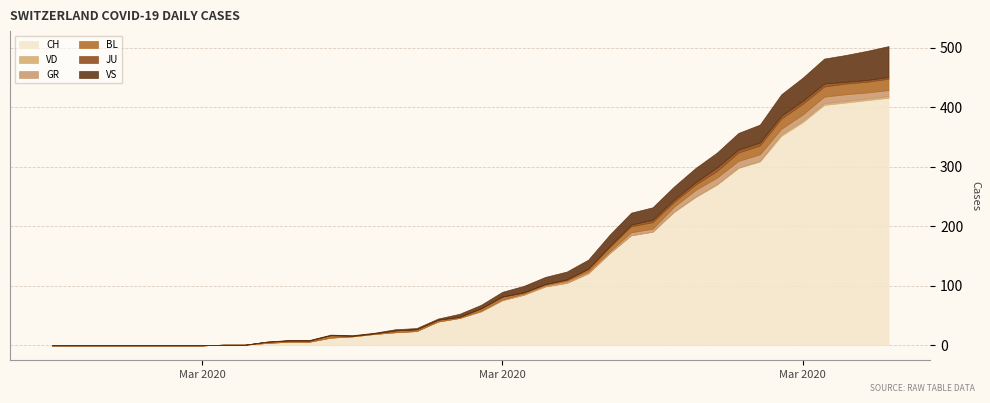

How many interior local peaks does the BL series have?

4